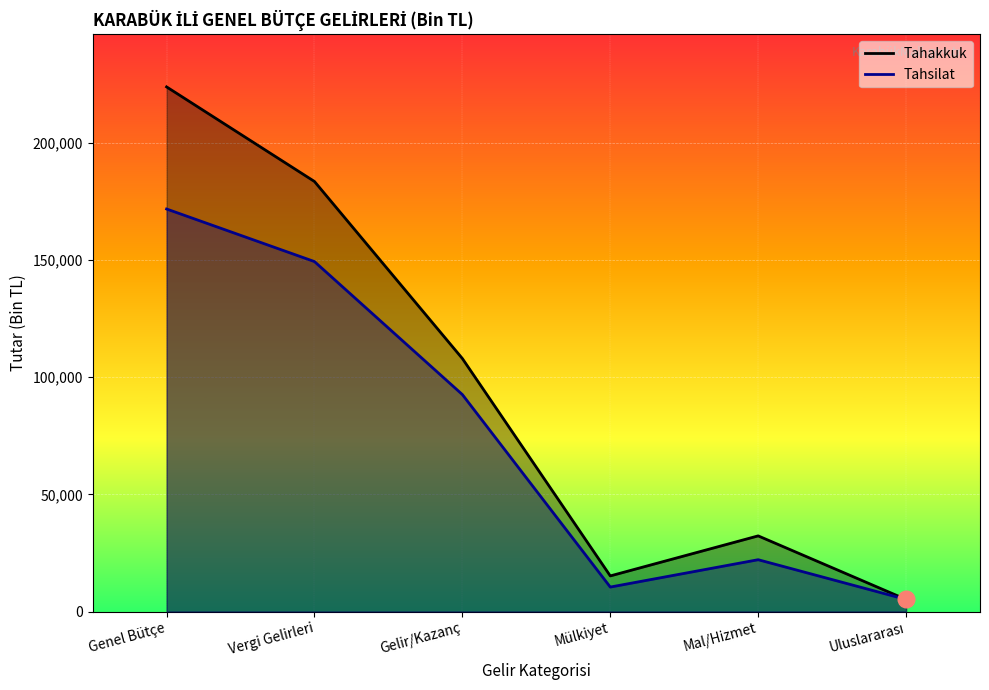

At how many categories does at least one series exceed 43253?

3